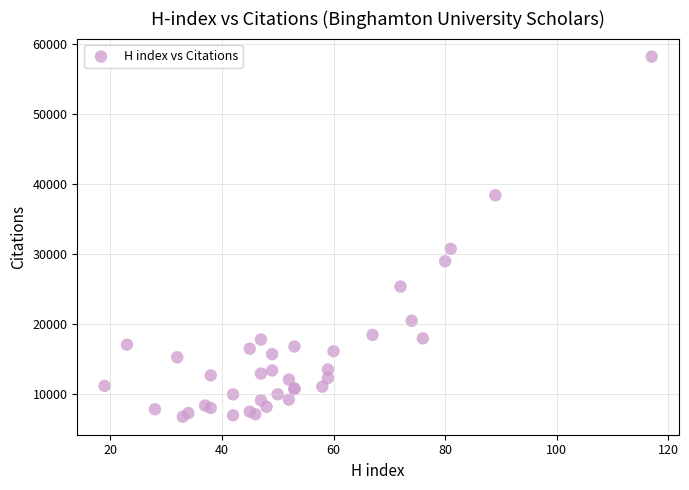

What Y value in the scatter plot is closest to 32472?

30729